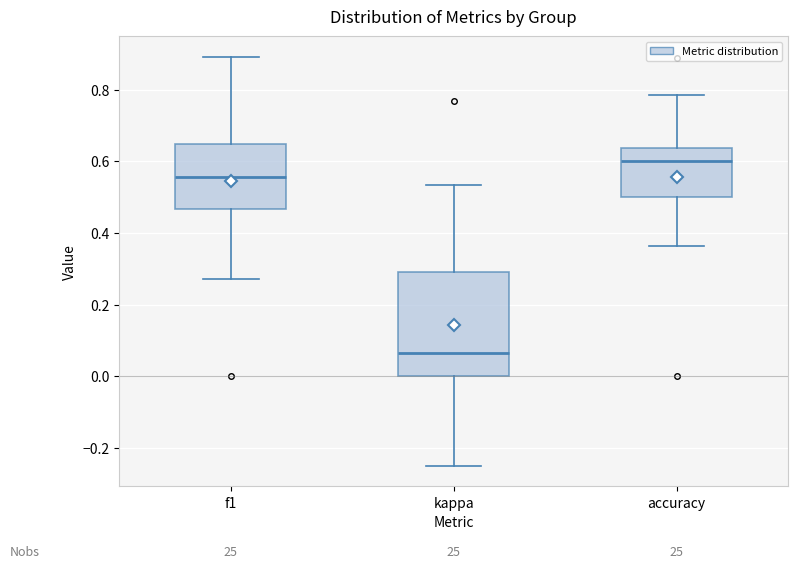

Which box has the highest median line?

accuracy